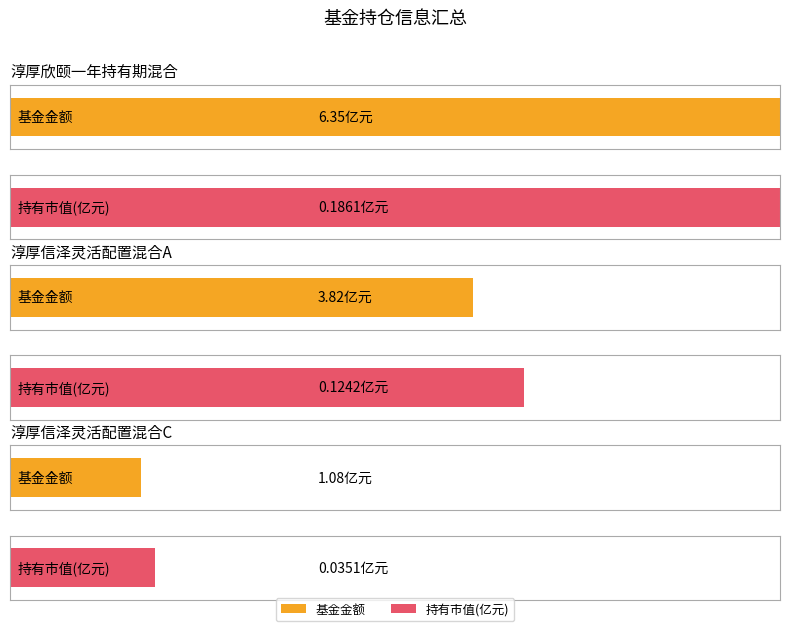

What is the value of the 持有市值(亿元) bar at the 1st from the left?

0.2